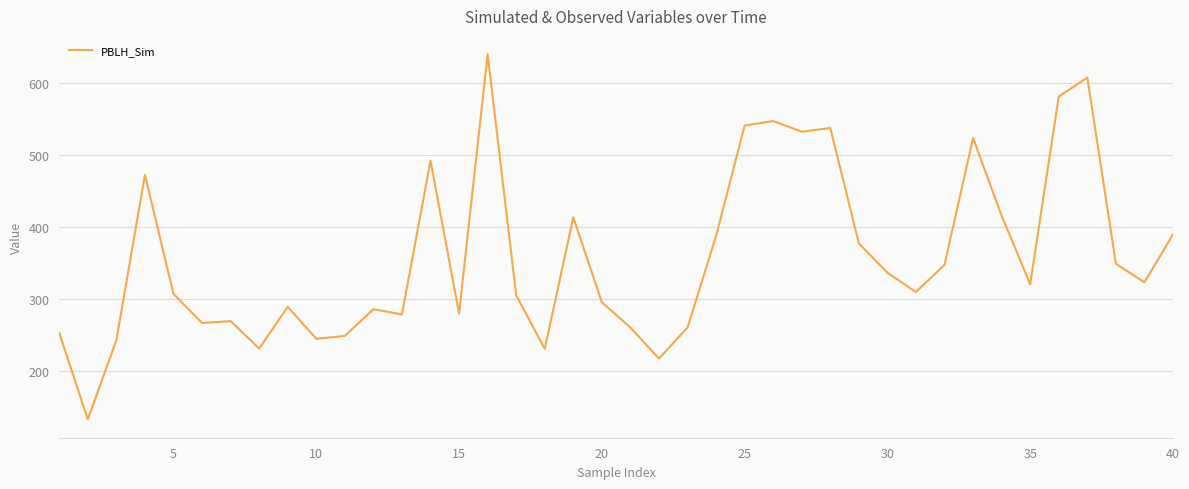

What is the maximum value shown in the chart?

640.5